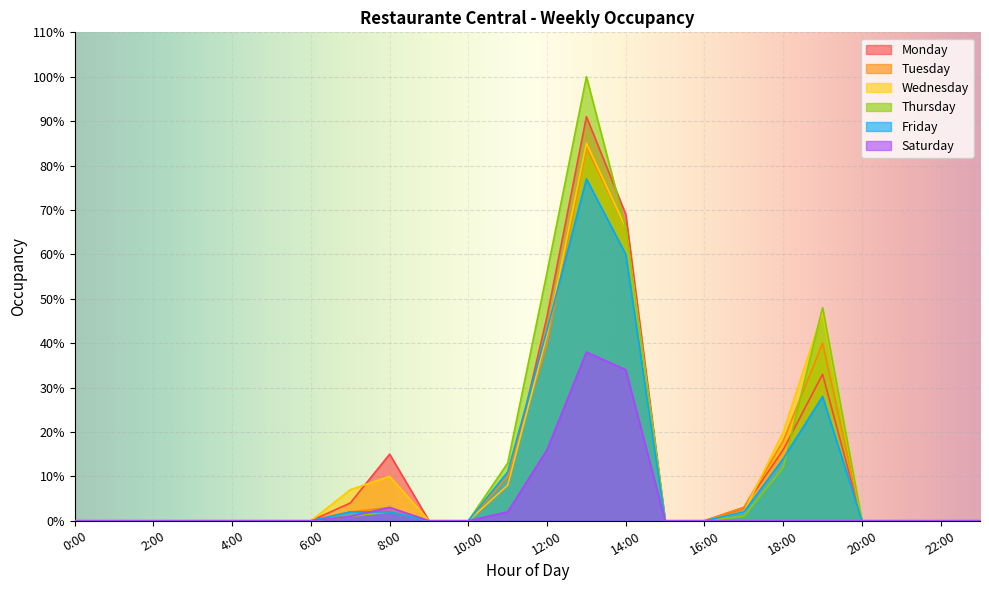

In Thursday, how many points are higher than both neighbors (excluding endpoints)?

3